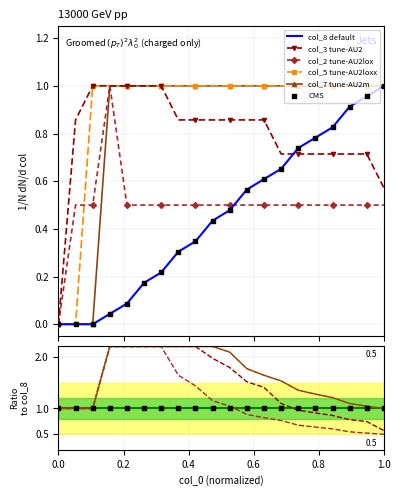

Which series contains the lowest Y value?

col_2